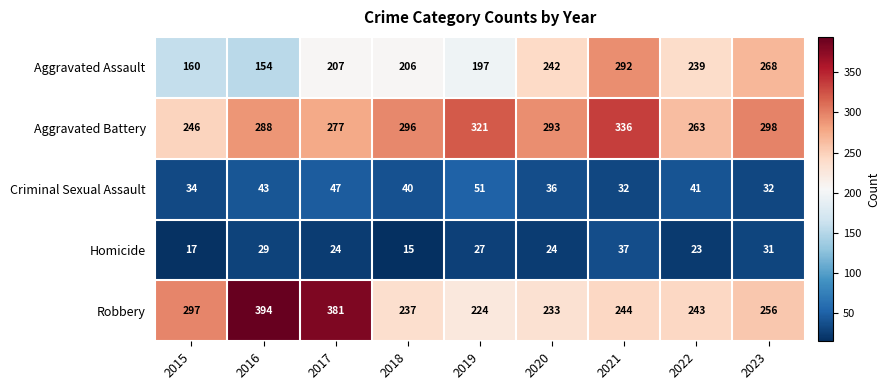

Is the value of Aggravated Assault at 2023 greater than the value of Criminal Sexual Assault at 2023?

Yes